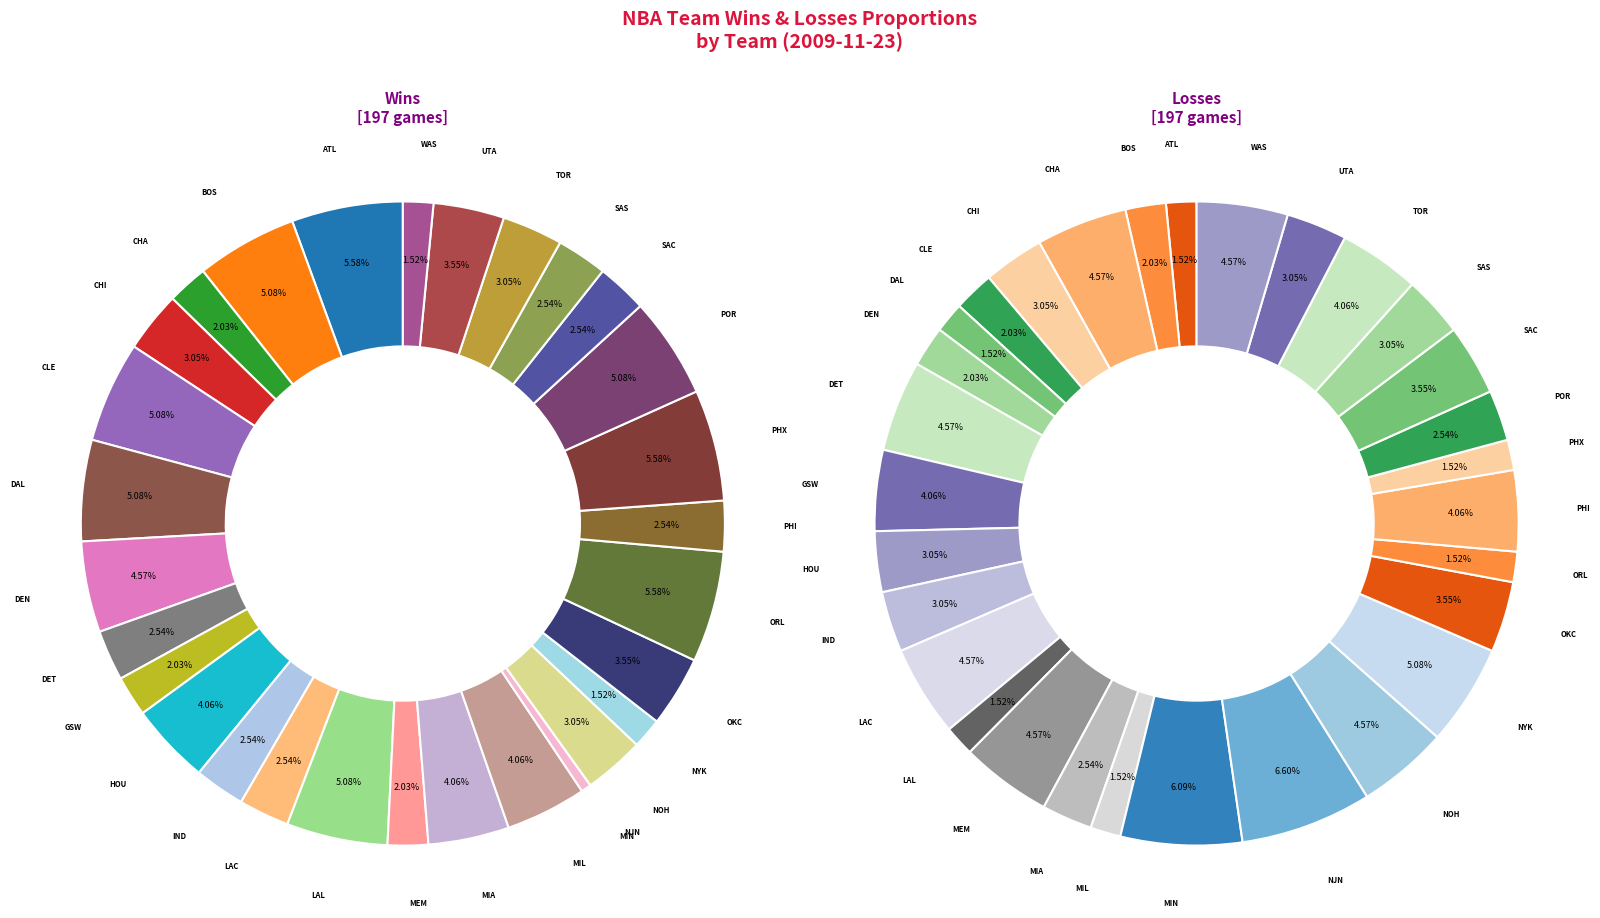

Is there a majority slice in this chart?

No